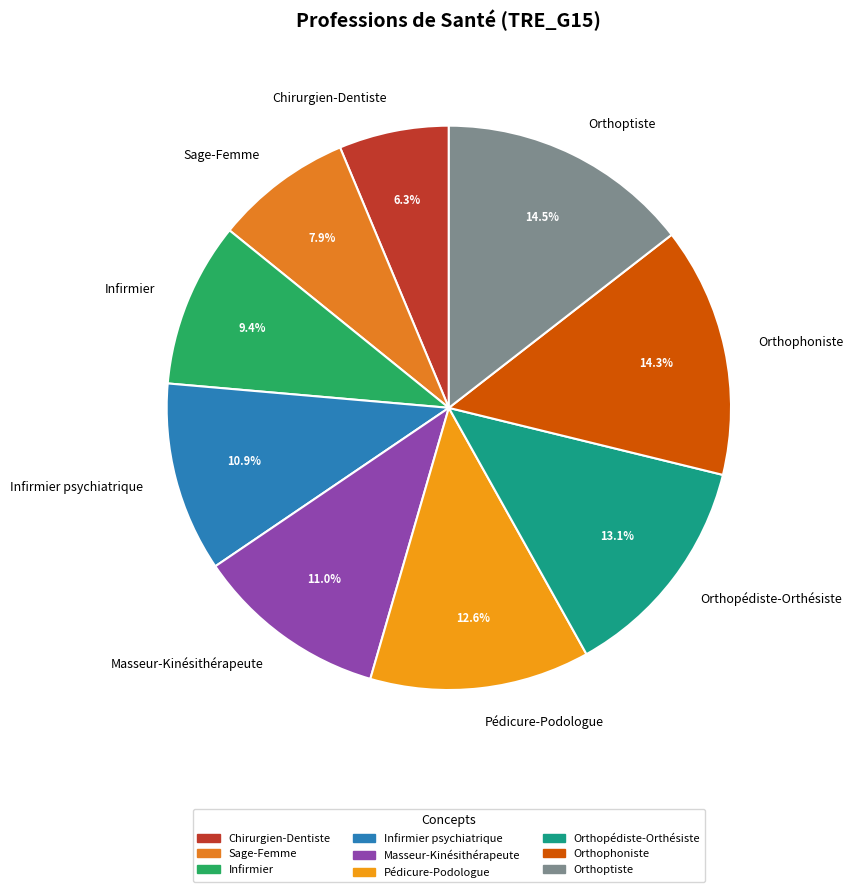

Between Orthopédiste-Orthésiste and Infirmier psychiatrique, which is larger?

Orthopédiste-Orthésiste